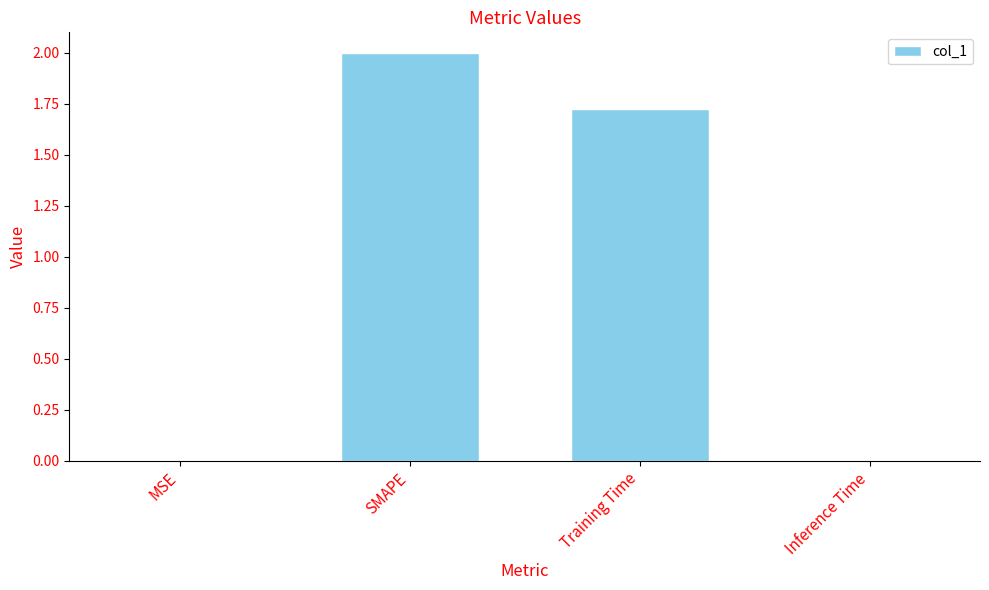

The value at Training Time is 0.4. True or false?

False